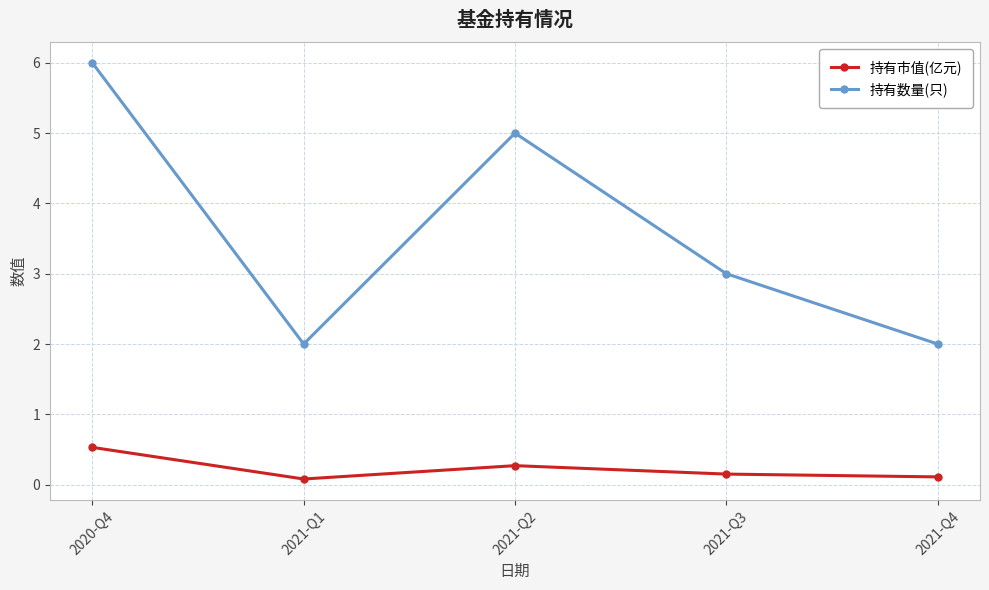

True or false: 持有市值(亿元) and 持有数量(只) intersect in this chart.

False